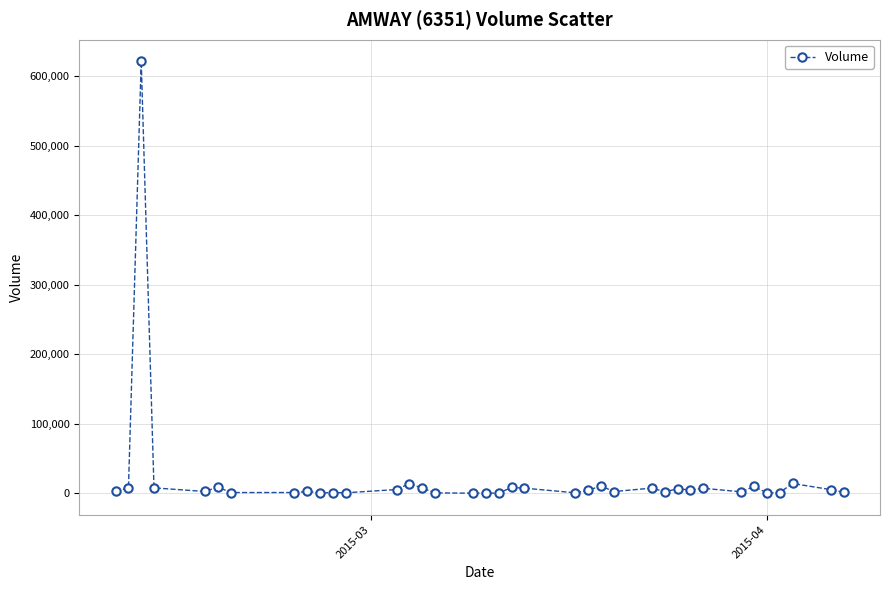

True or false: there are more than 1 points higher than both neighbors.

True